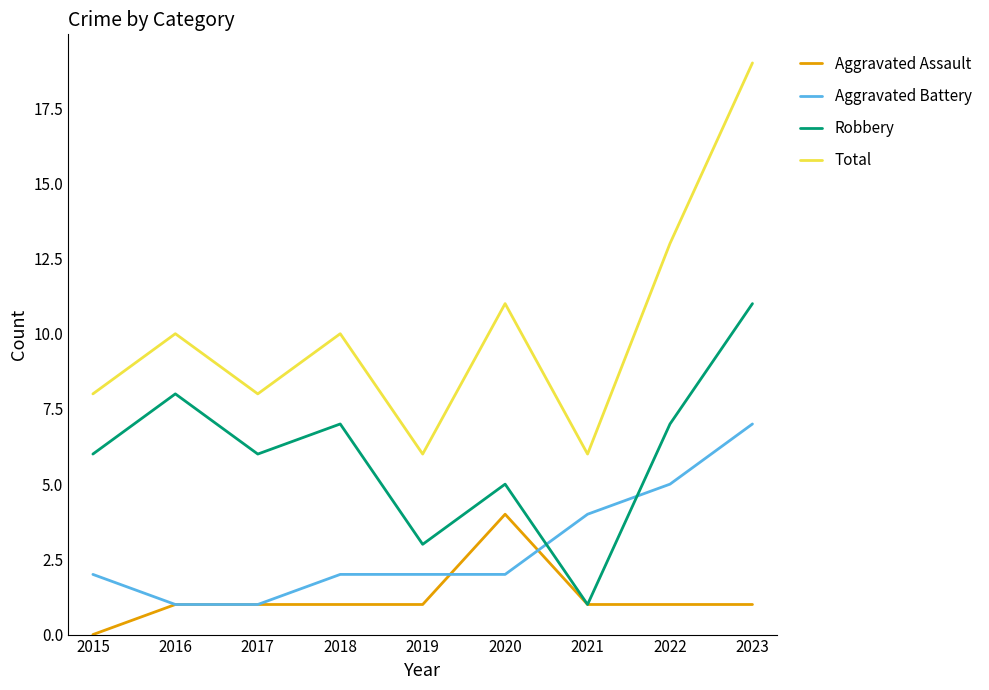

True or false: Total and Robbery cross at least once.

False